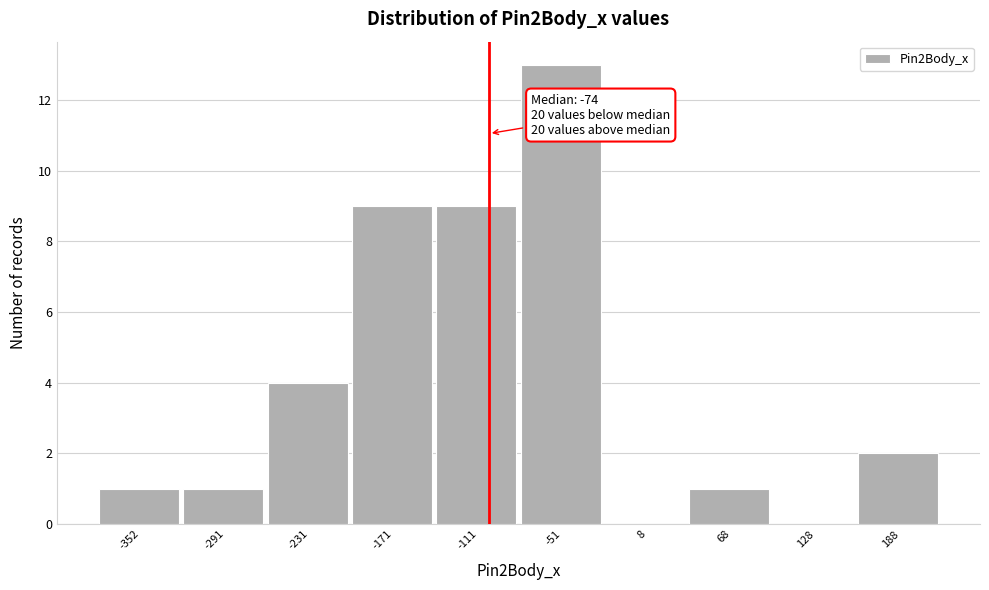

Which has a higher value, 128 or -231?

-231